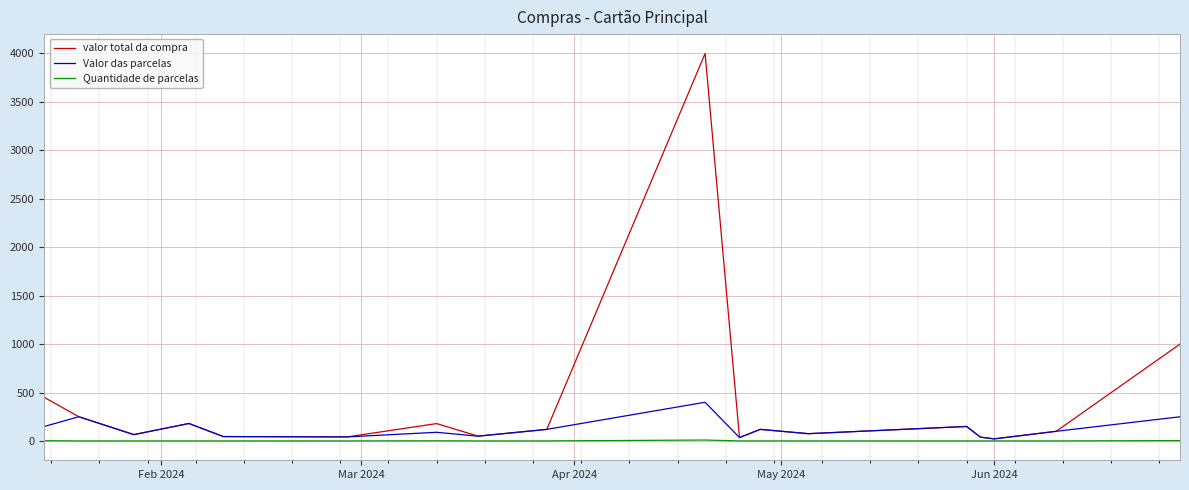

Which series has the largest total across all categories?

valor total da compra